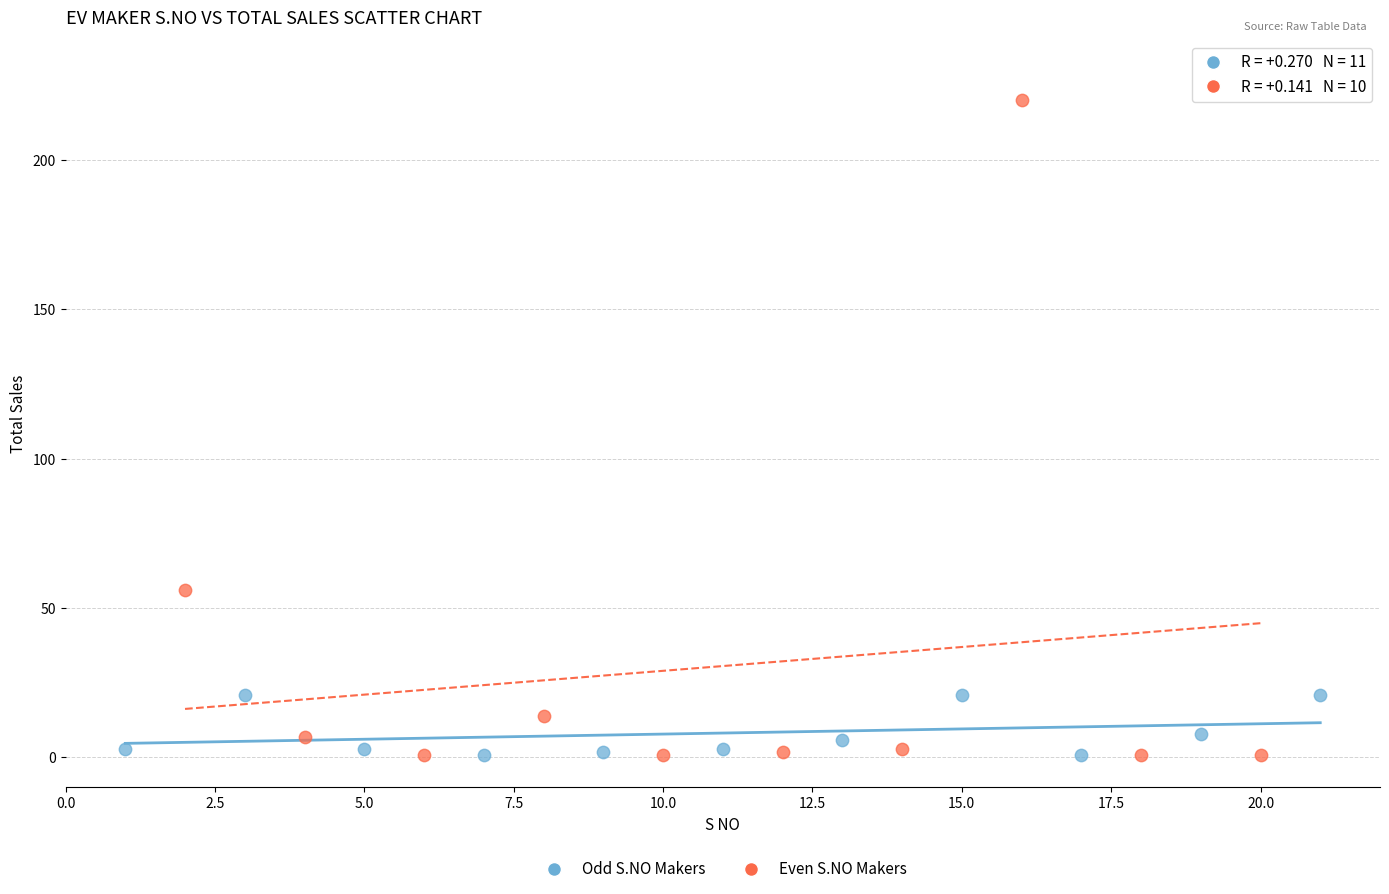

Which series contains the highest Y value?

Even S.NO Makers